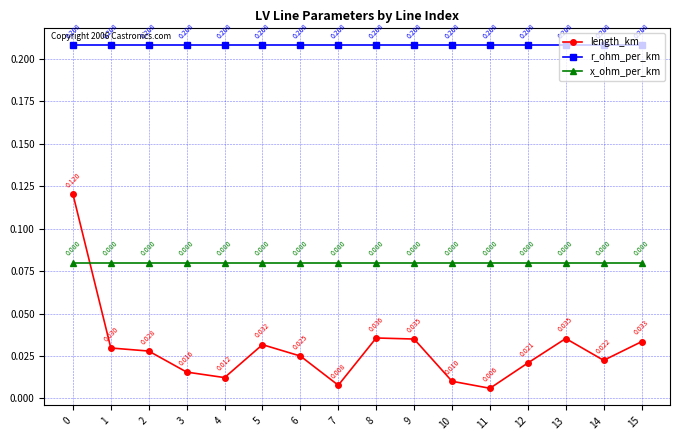

How many series are shown in this chart?

3